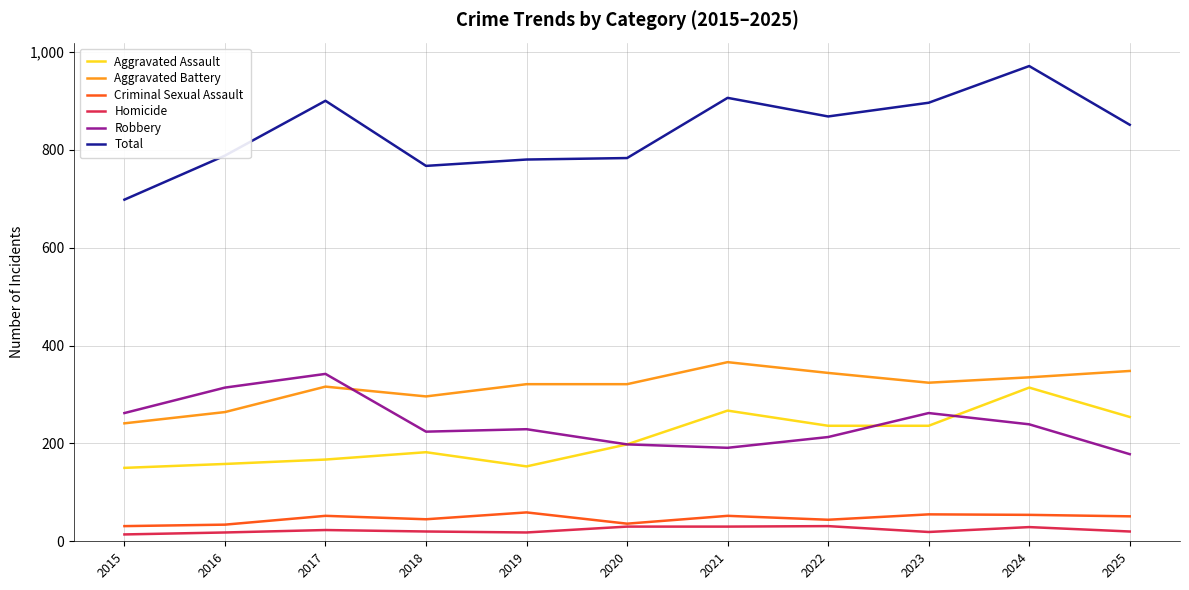

Which series has the largest range (max minus min)?

Total